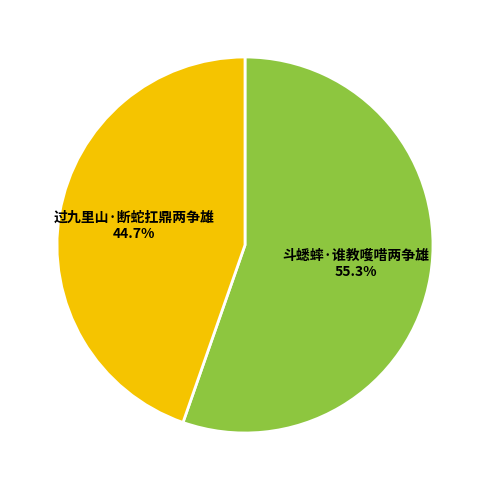

Is there any slice that represents more than half of the pie?

Yes